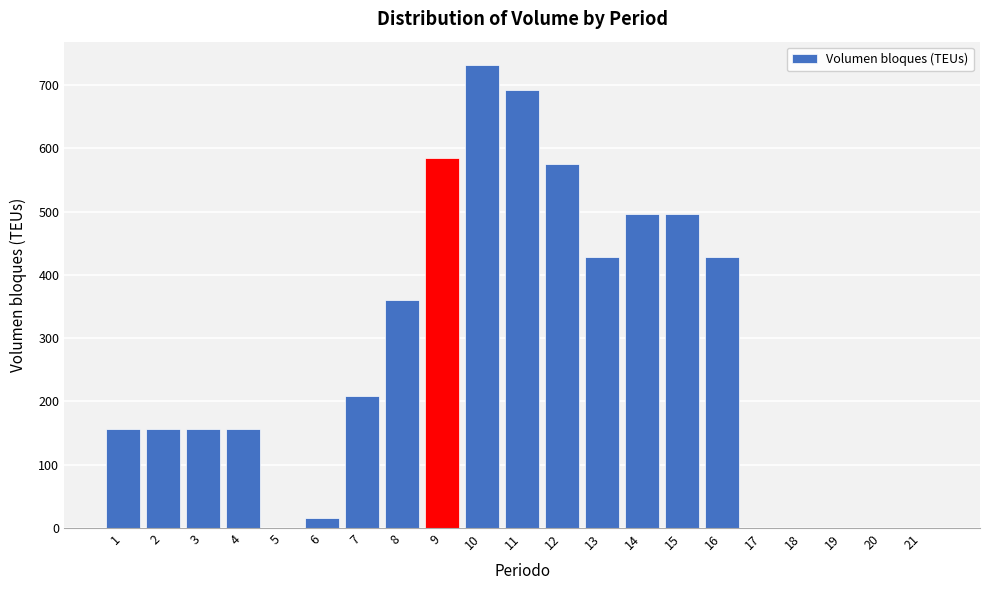

Reading left to right, list all the values displayed in this chart.

1=156	2=156	3=156	4=156	5=0	6=16	7=208	8=360	9=584	10=732	11=692	12=576	13=428	14=496	15=496	16=428	17=0	18=0	19=0	20=0	21=0